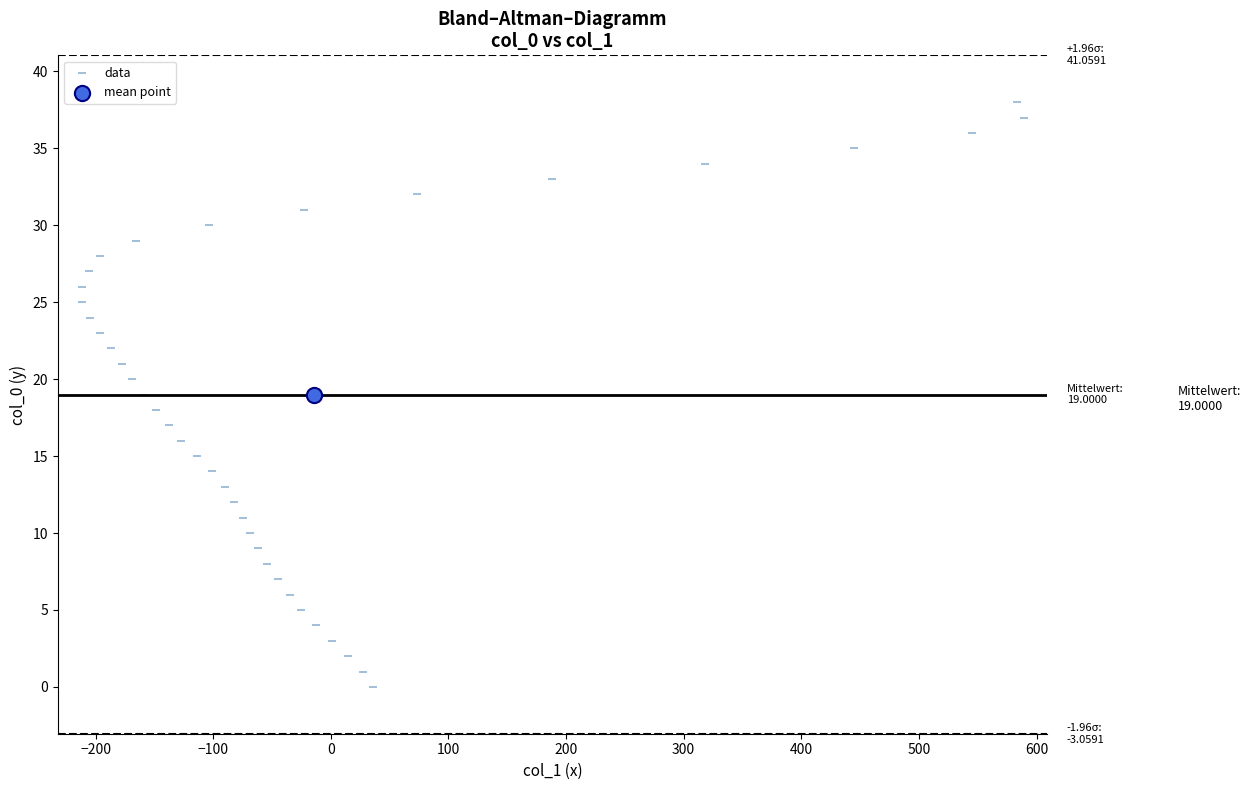

What are all the series names shown in the legend?

data, mean point